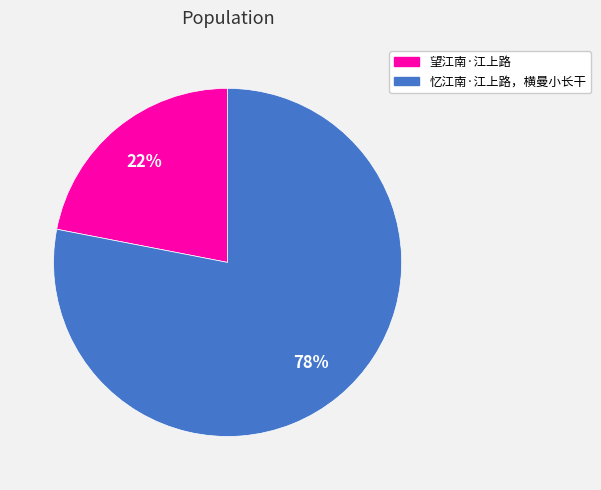

Does any single category account for the majority?

Yes